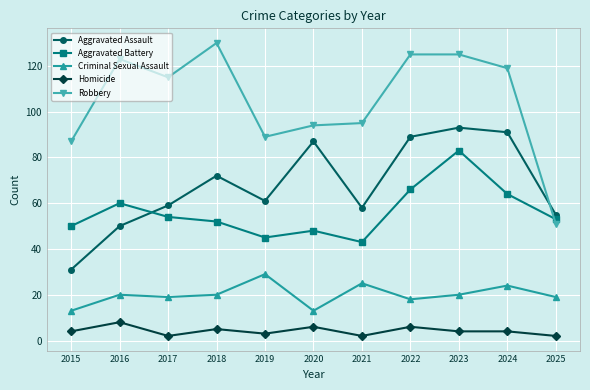

Reading right to left, extract all data points from this chart.

Aggravated Assault: 2025=55	2024=91	2023=93	2022=89	2021=58	2020=87	2019=61	2018=72	2017=59	2016=50	2015=31
Aggravated Battery: 2025=53	2024=64	2023=83	2022=66	2021=43	2020=48	2019=45	2018=52	2017=54	2016=60	2015=50
Criminal Sexual Assault: 2025=19	2024=24	2023=20	2022=18	2021=25	2020=13	2019=29	2018=20	2017=19	2016=20	2015=13
Homicide: 2025=2	2024=4	2023=4	2022=6	2021=2	2020=6	2019=3	2018=5	2017=2	2016=8	2015=4
Robbery: 2025=51	2024=119	2023=125	2022=125	2021=95	2020=94	2019=89	2018=130	2017=115	2016=123	2015=87